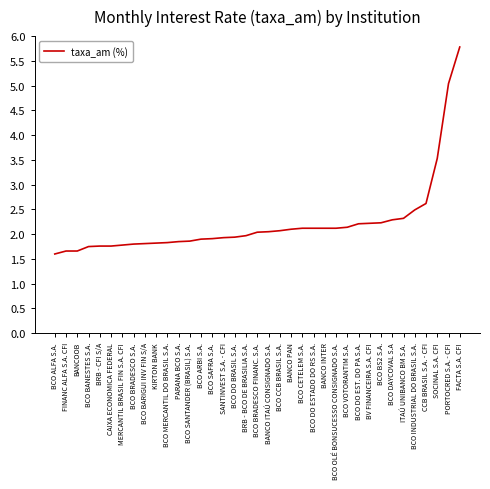

At which category does the chart reach its minimum across all series?

BCO ALFA S.A.